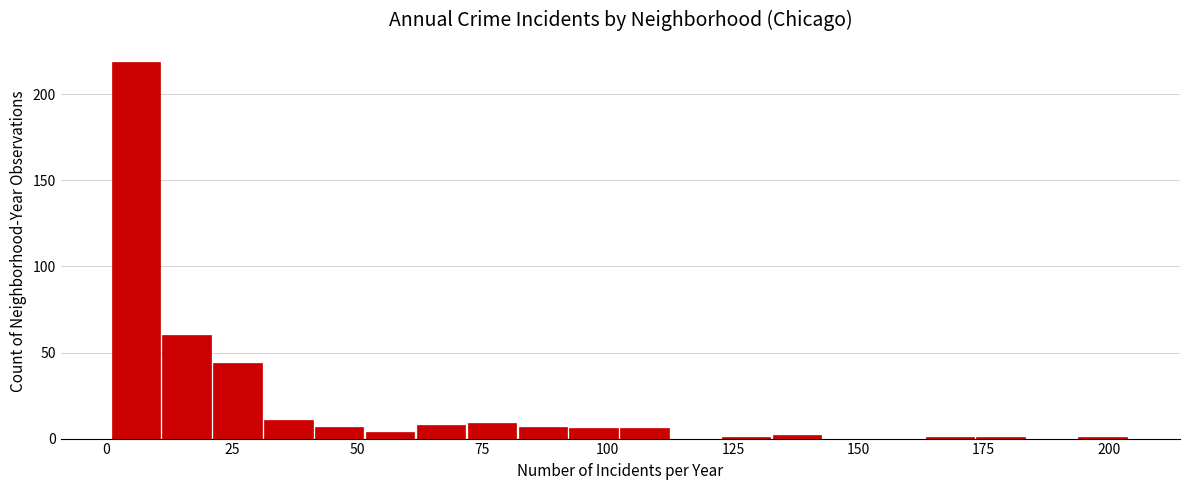

Around what value on the x-axis is the tallest bar? Give the approximate position of its centre, as read against the axis.

5